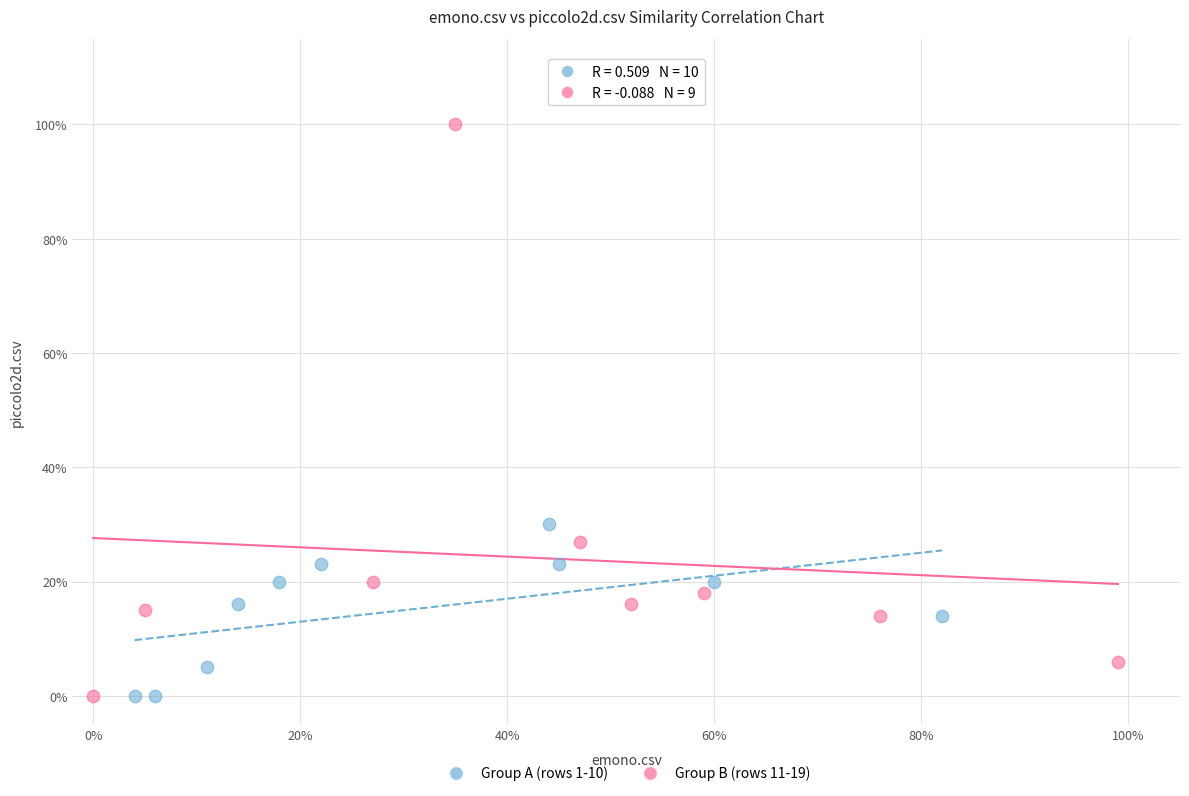

Which series contains the highest Y value?

Group B (rows 11-19)